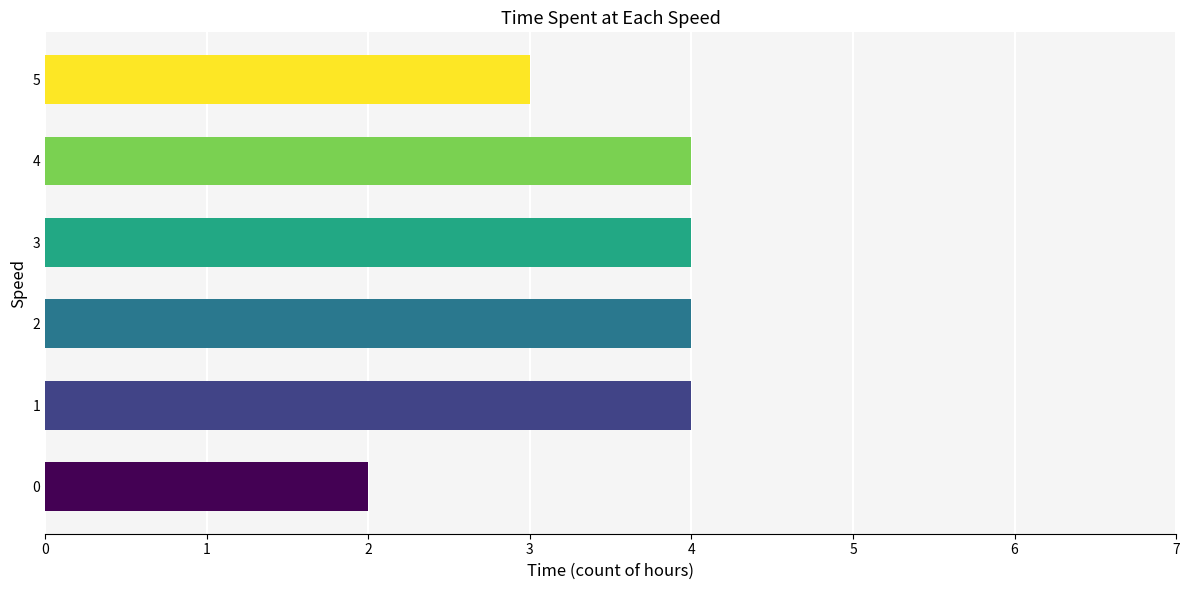

Is it true that the value at 5 is 4?

False